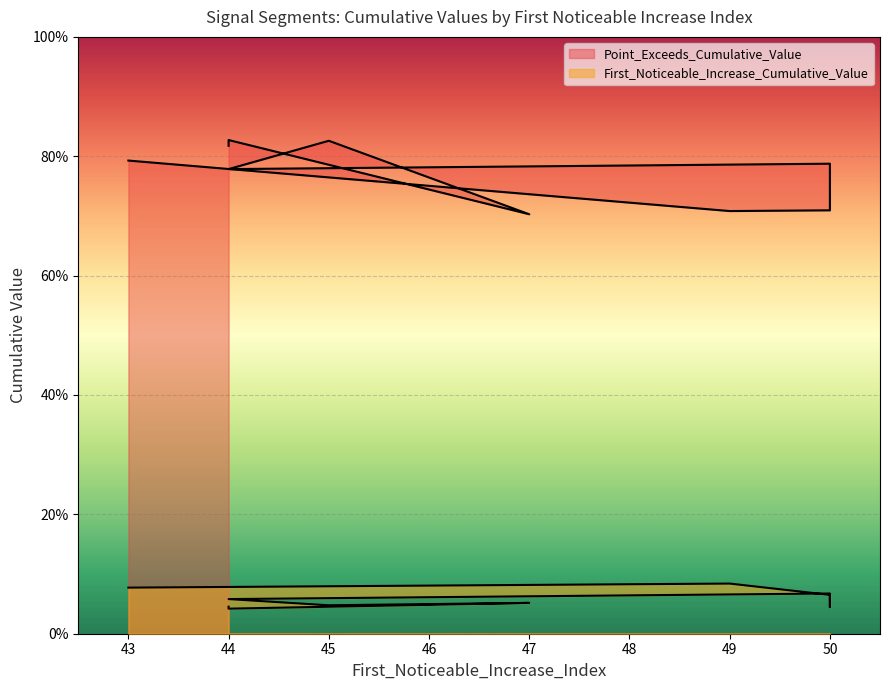

The First_Noticeable_Increase_Cumulative_Value series shows 0.0 at 50. True or false?

False